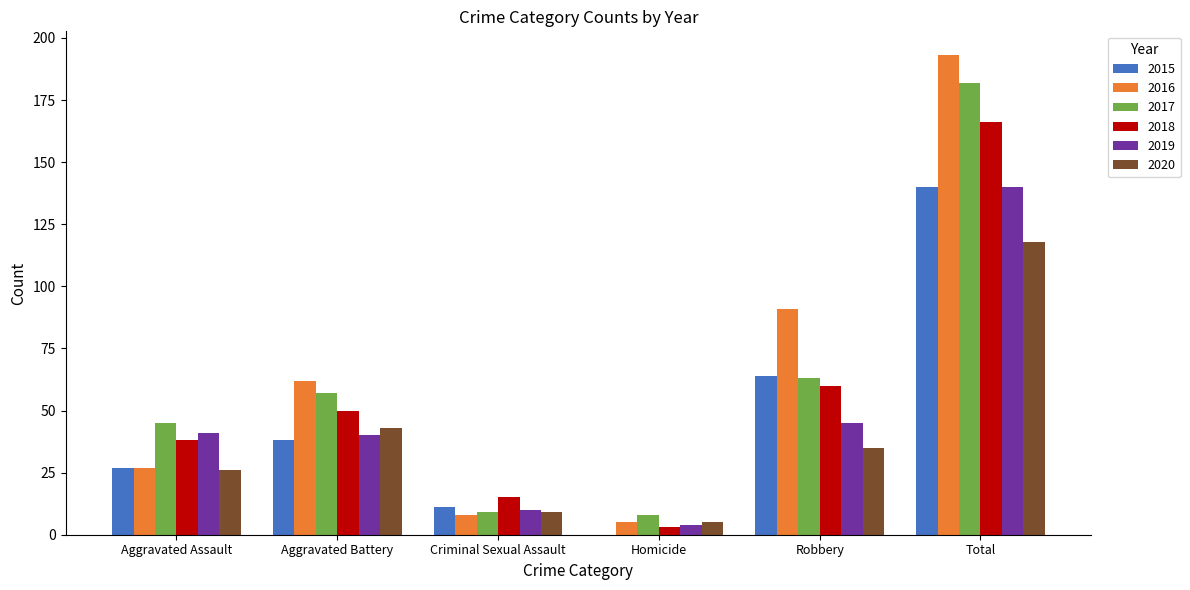

What is the sum of all 2019 values?

280